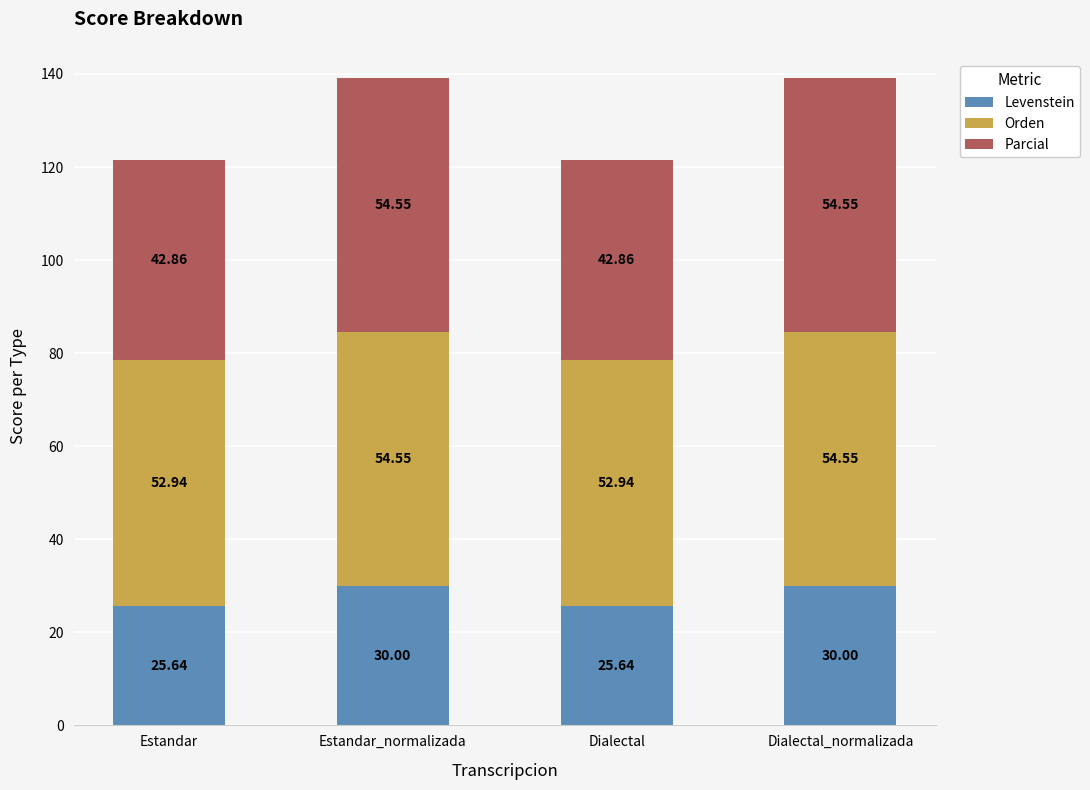

What is the average value of the Levenstein series?

27.8